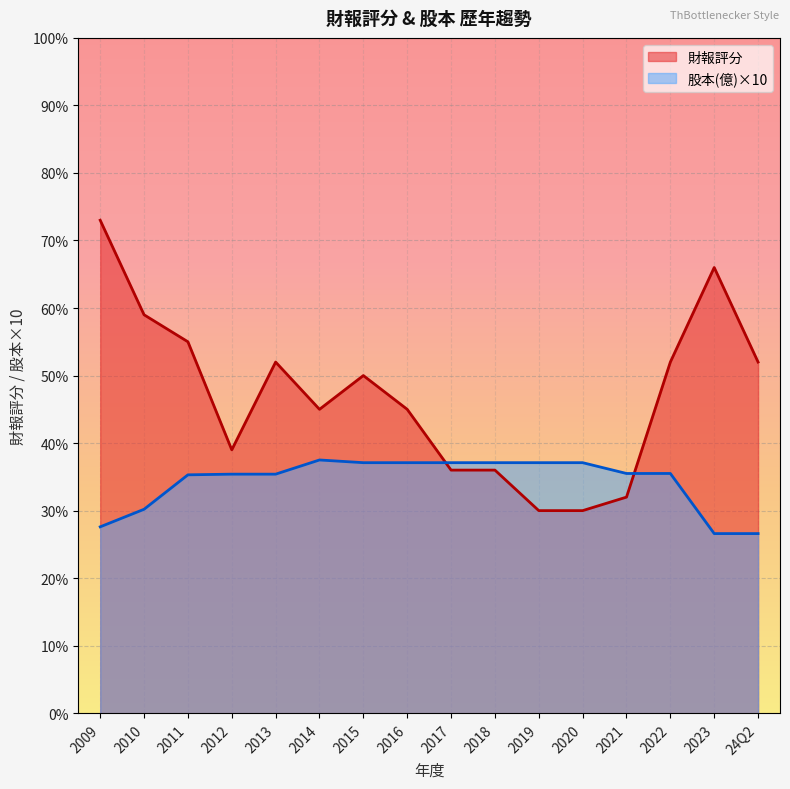

Rank the series at 2020 from highest to lowest value.

股本(億)×10, 財報評分